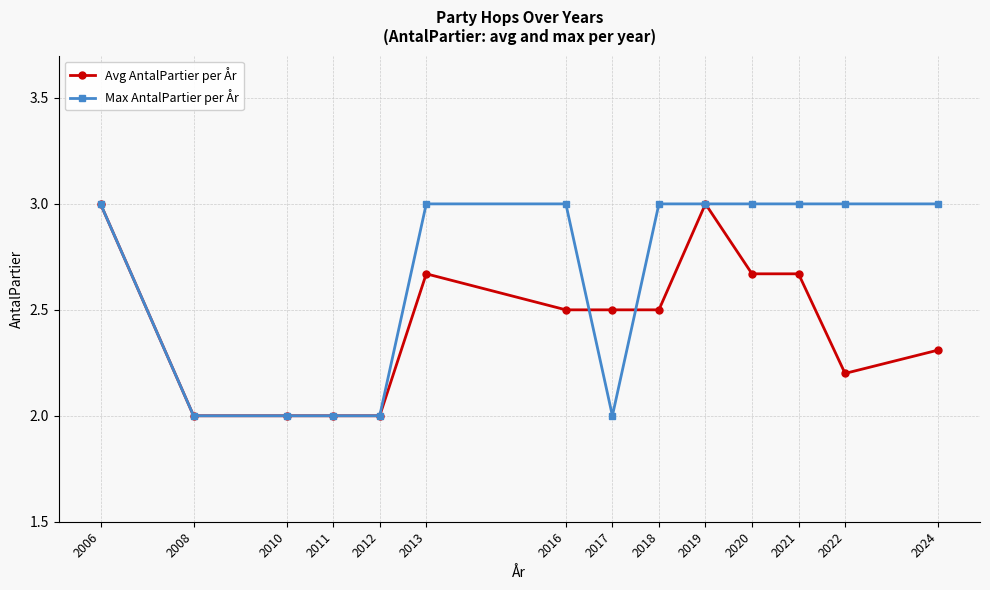

True or false: Avg AntalPartier per År has a value of 1.1 at 2011.

False